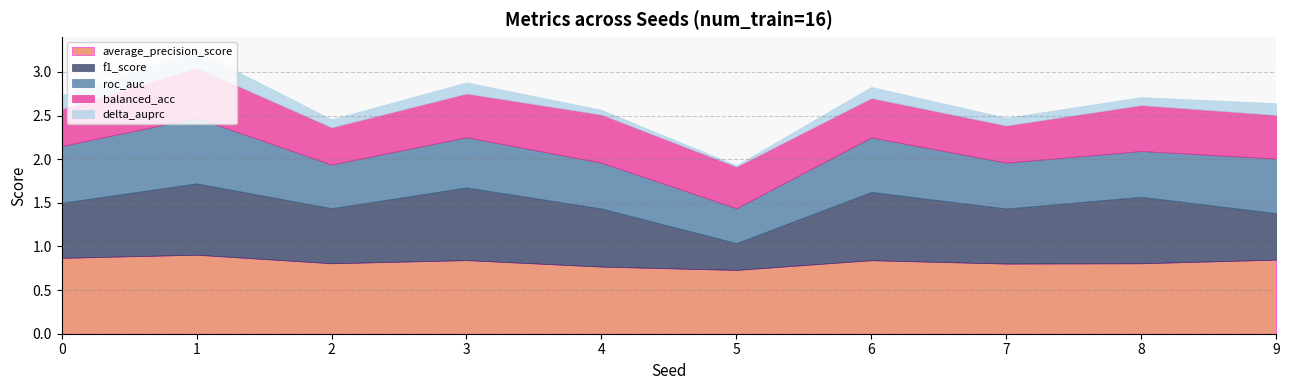

Reading left to right, extract all data points from this chart.

average_precision_score: 0=0.9	1=0.9	2=0.8	3=0.8	4=0.8	5=0.7	6=0.8	7=0.8	8=0.8	9=0.8
f1_score: 0=0.6	1=0.8	2=0.6	3=0.8	4=0.7	5=0.3	6=0.8	7=0.6	8=0.8	9=0.5
roc_auc: 0=0.7	1=0.8	2=0.5	3=0.6	4=0.5	5=0.4	6=0.6	7=0.5	8=0.5	9=0.6
balanced_acc: 0=0.4	1=0.6	2=0.4	3=0.5	4=0.6	5=0.5	6=0.5	7=0.4	8=0.5	9=0.5
delta_auprc: 0=0.2	1=0.2	2=0.1	3=0.1	4=0.1	5=0.0	6=0.1	7=0.1	8=0.1	9=0.1